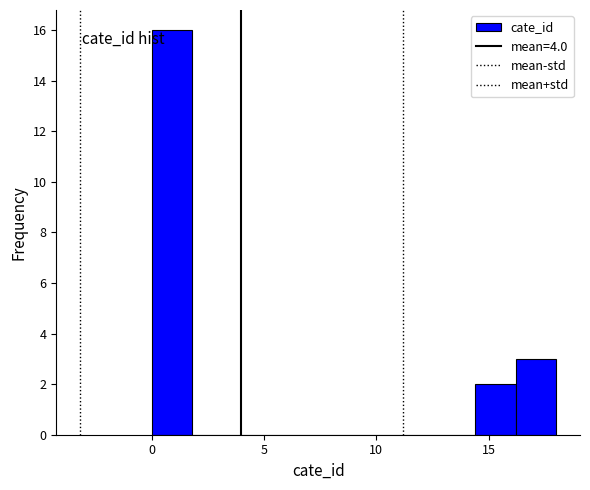

Read against the x-axis, roughly where is the centre of the tallest bar?

1.0